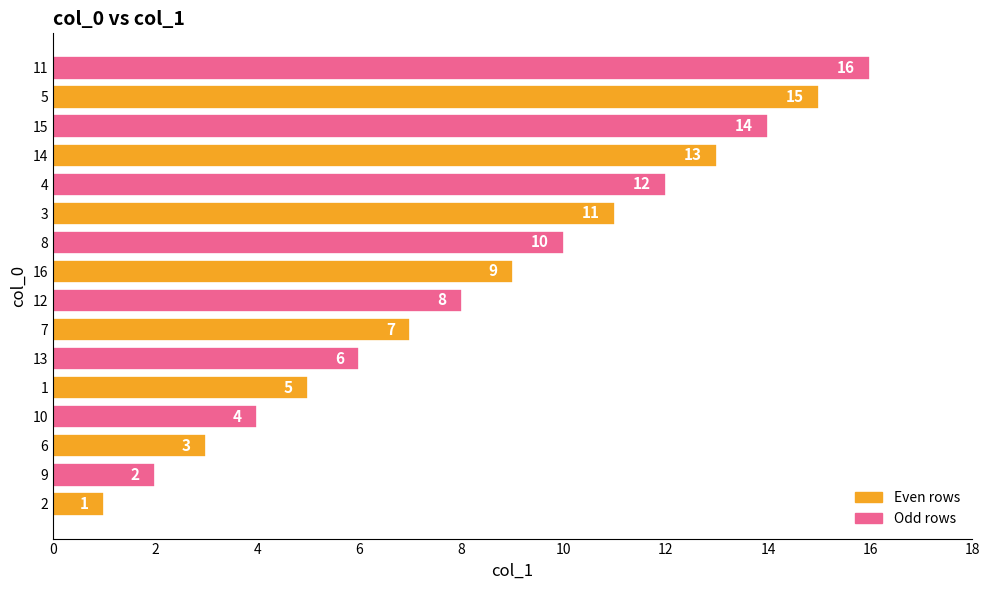

True or false: the data shows 3 at 6.

True